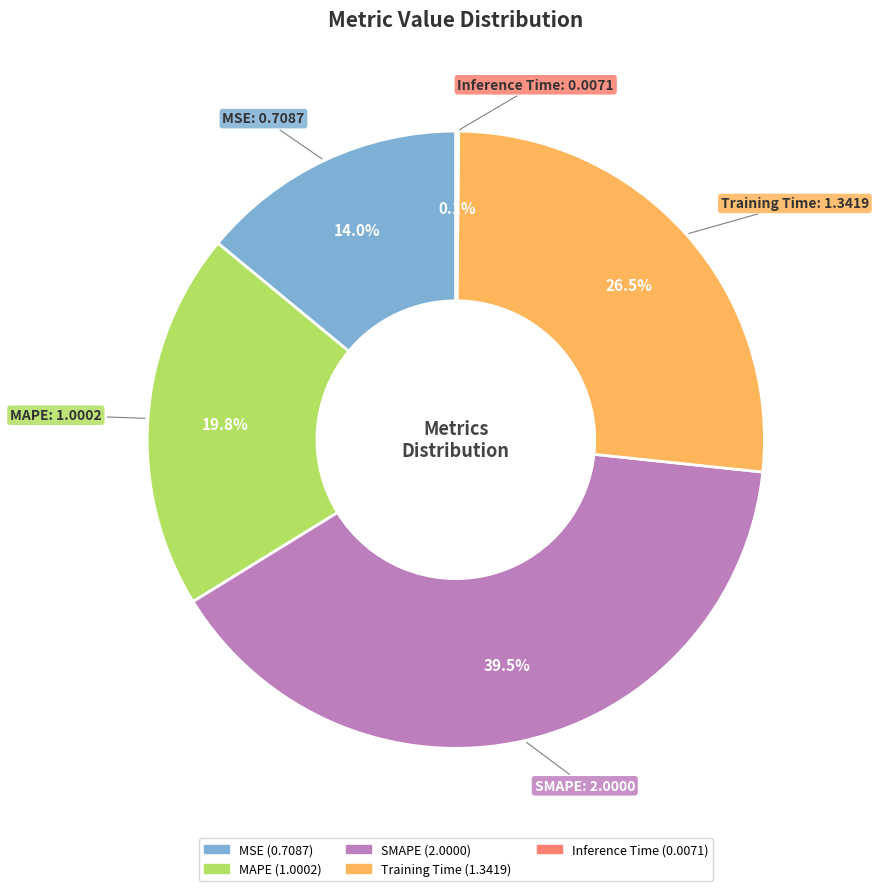

Which category has the biggest portion of the pie?

SMAPE